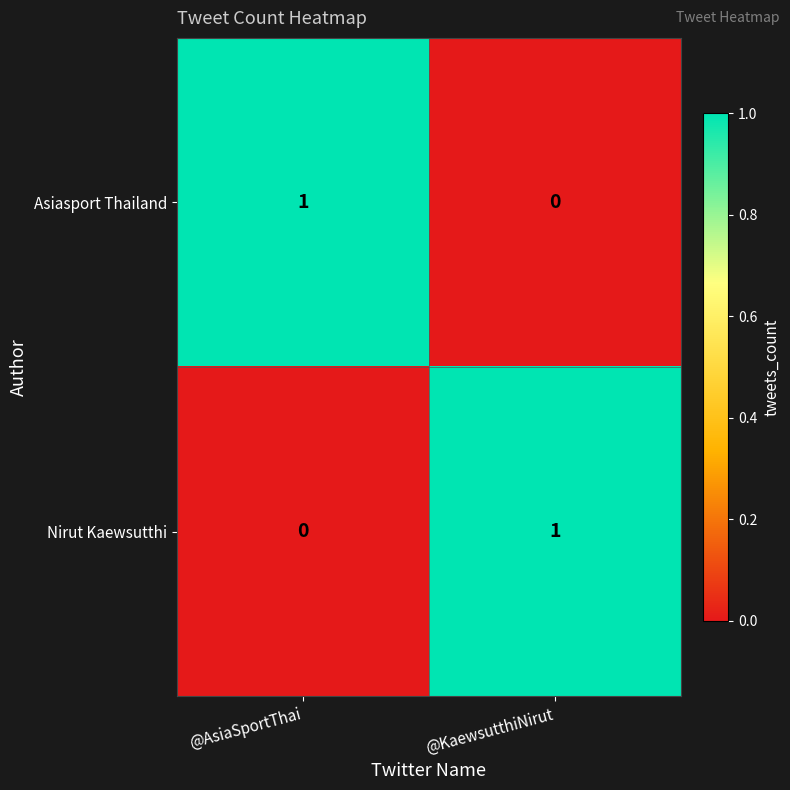

Which category has the highest value in the Asiasport Thailand series?

@AsiaSportThai